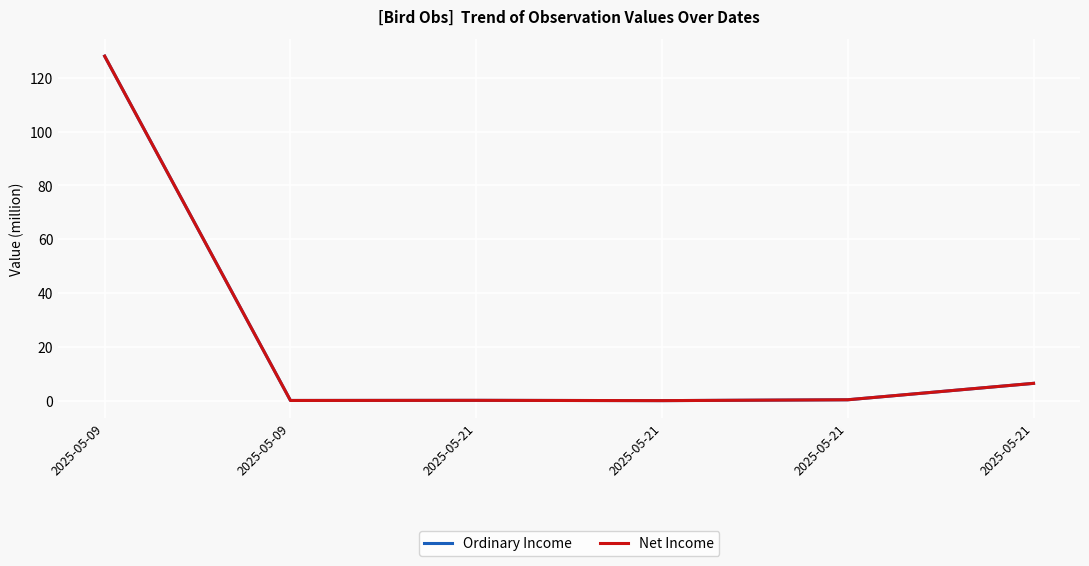

Rank the series by their average value, from highest to lowest.

Ordinary Income, Net Income